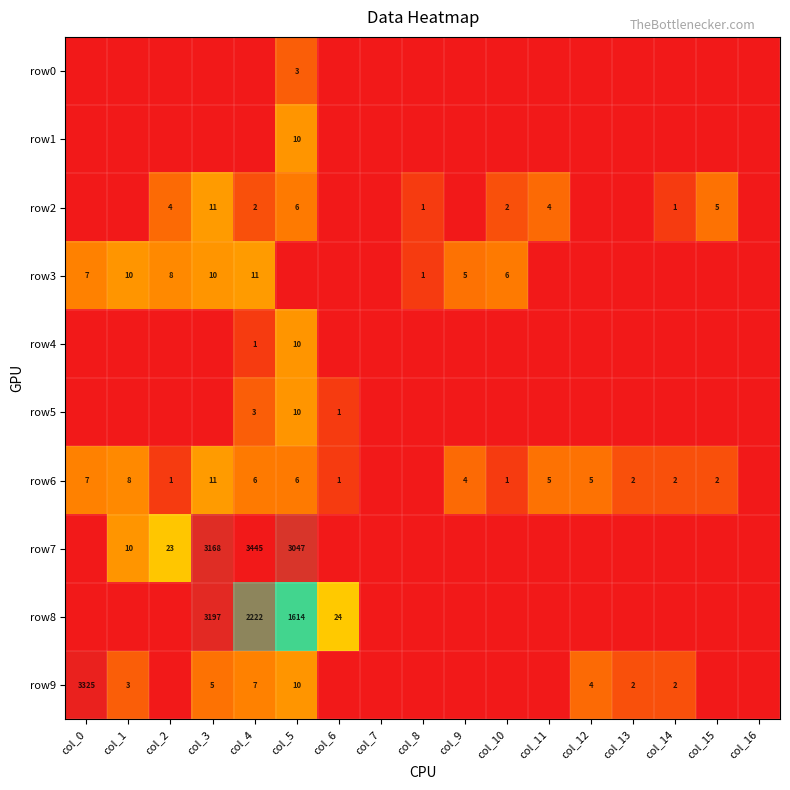

The value of row9 at col_13 is 2. True or false?

True